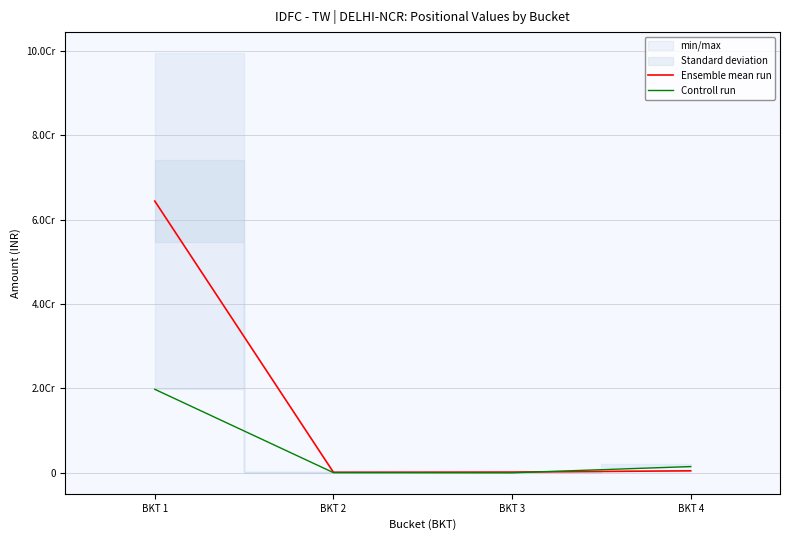

Is the value of Controll run at BKT 4 greater than the value of Ensemble mean run at BKT 4?

Yes